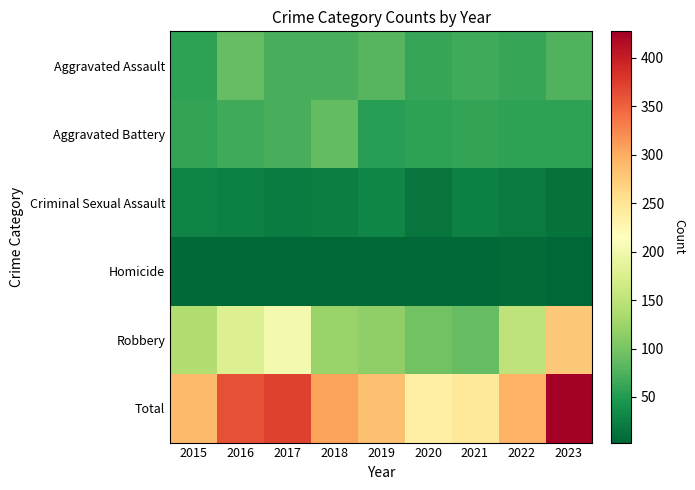

At which category does the chart reach its minimum across all series?

2023